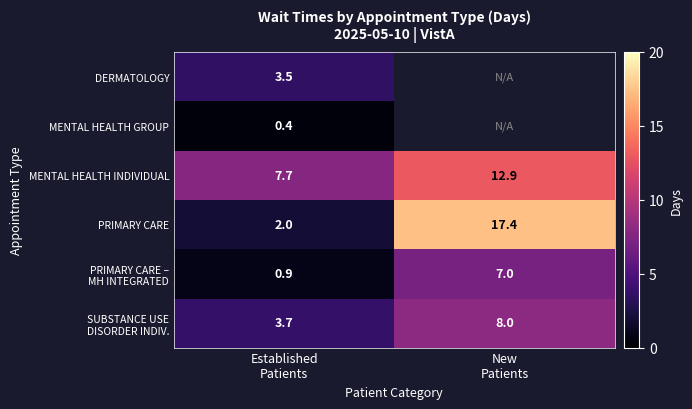

How many data points in PRIMARY CARE are less than 17?

1